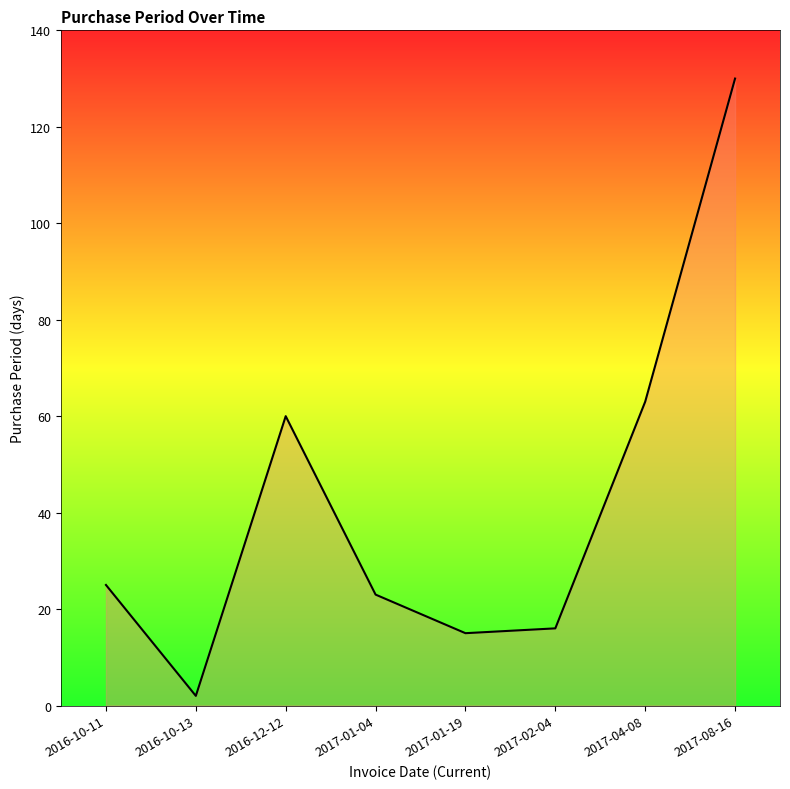

Read the value at 2017-01-19, to the nearest 10.

20